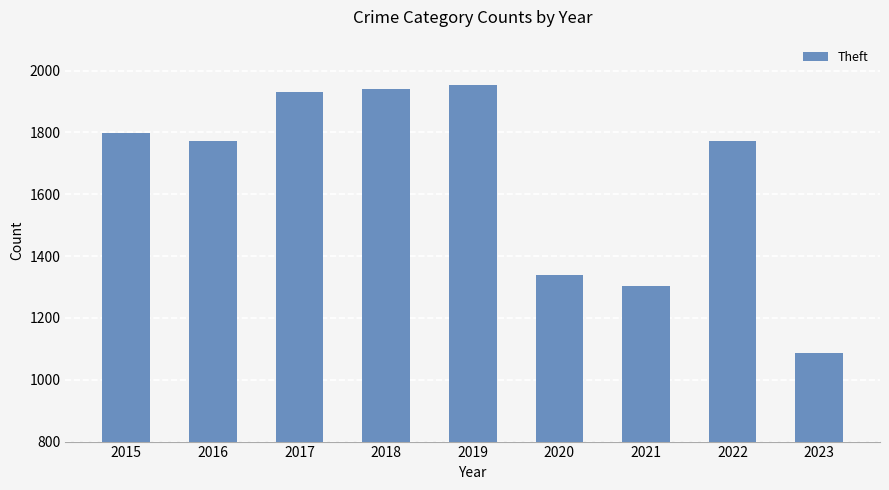

Is it true that the value at 2017 is 3232?

False